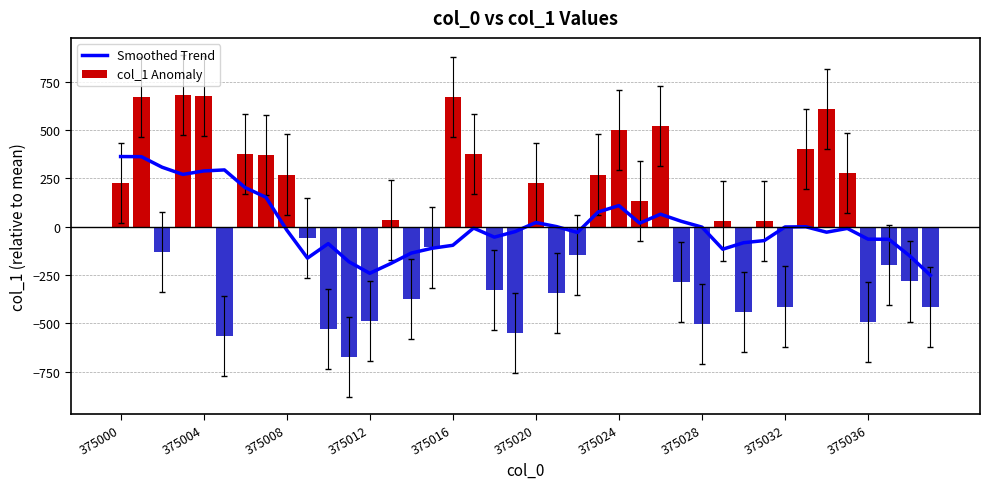

At how many categories does at least one series exceed 33?

19